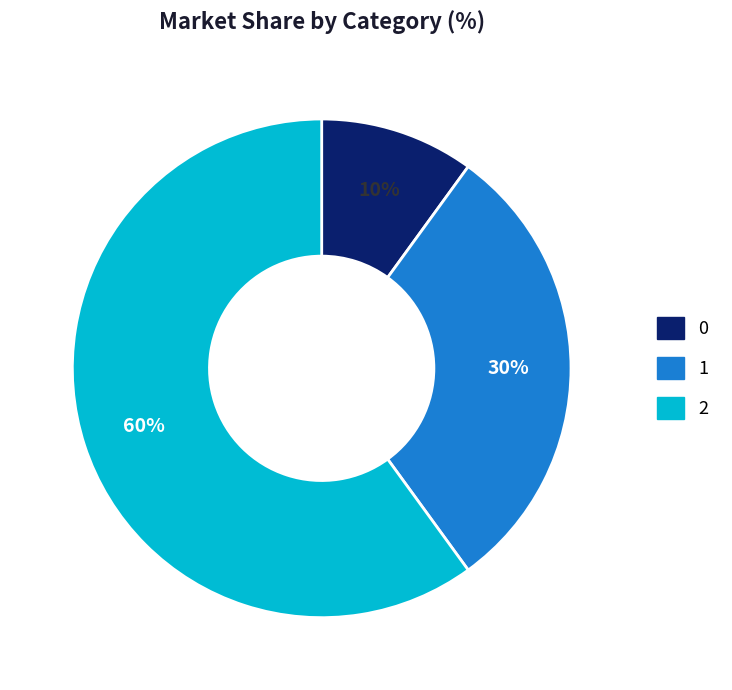

Which has a higher value, 1 or 0?

1